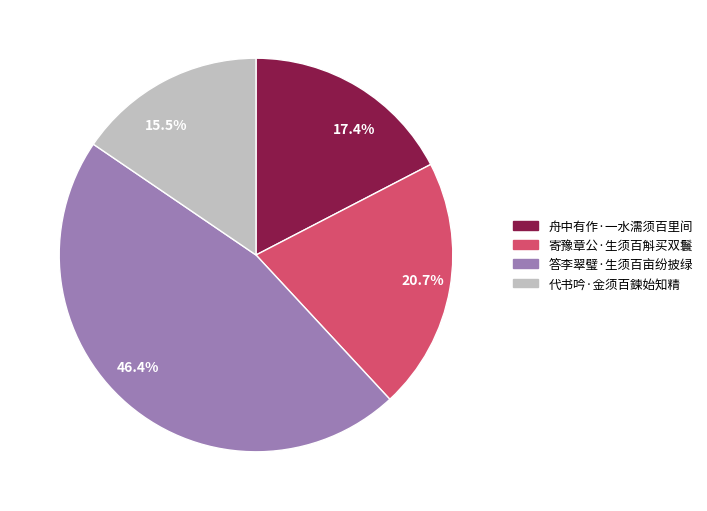

Does any single category account for the majority?

No